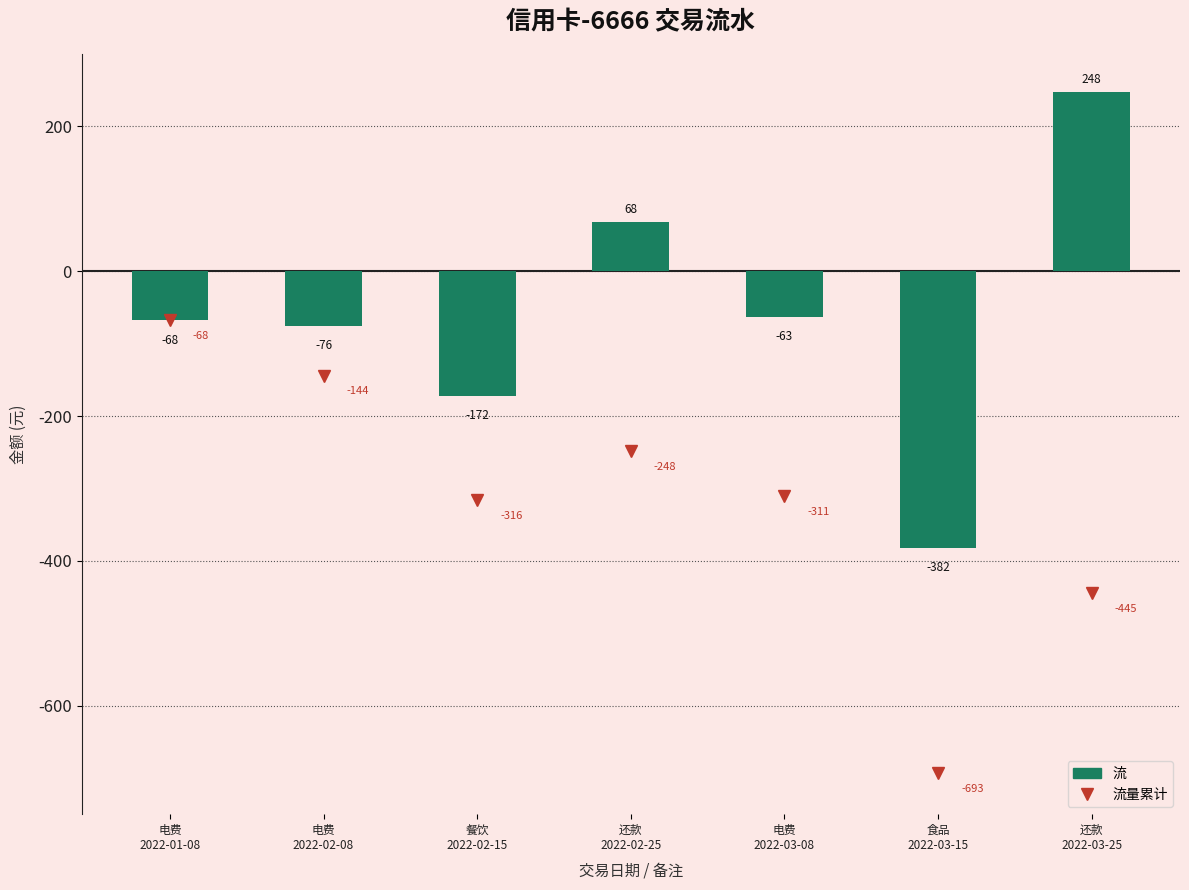

What is the sum of all 流 values?

-445